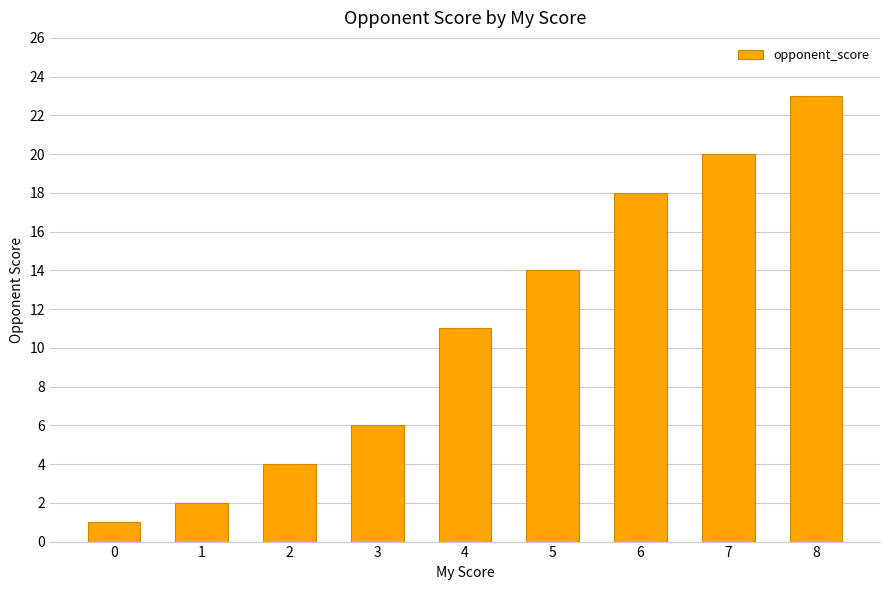

The value at 1 is 3. True or false?

False